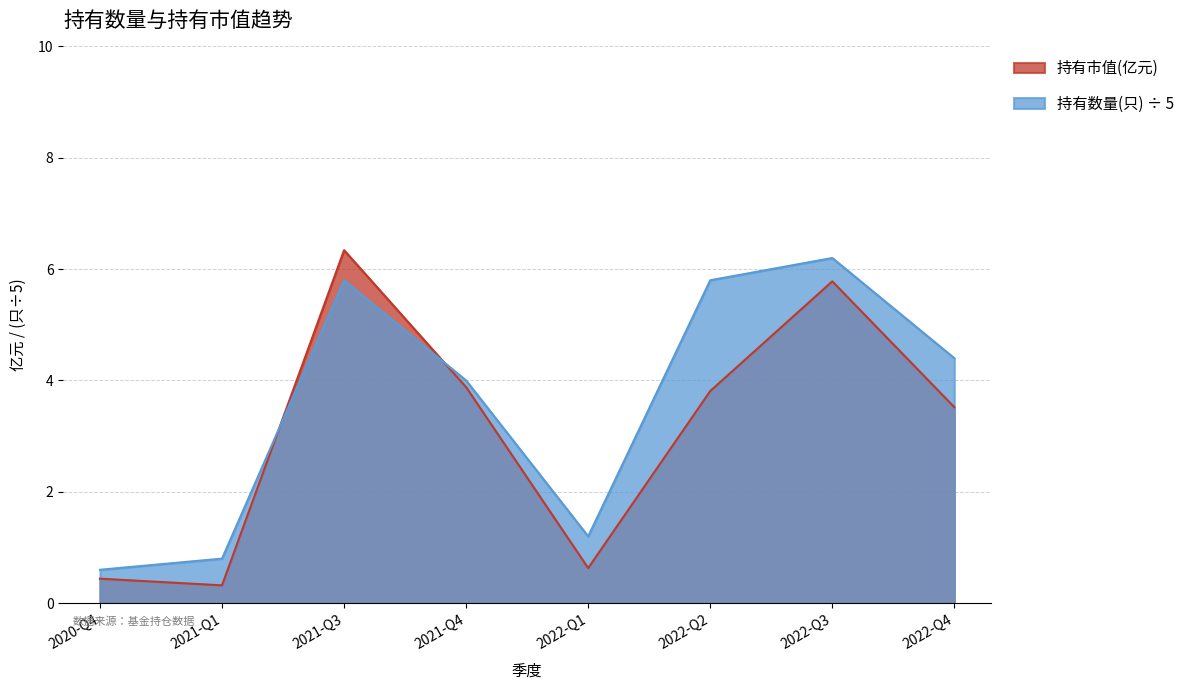

True or false: 持有数量(只) has more than 0 interior local peaks.

True